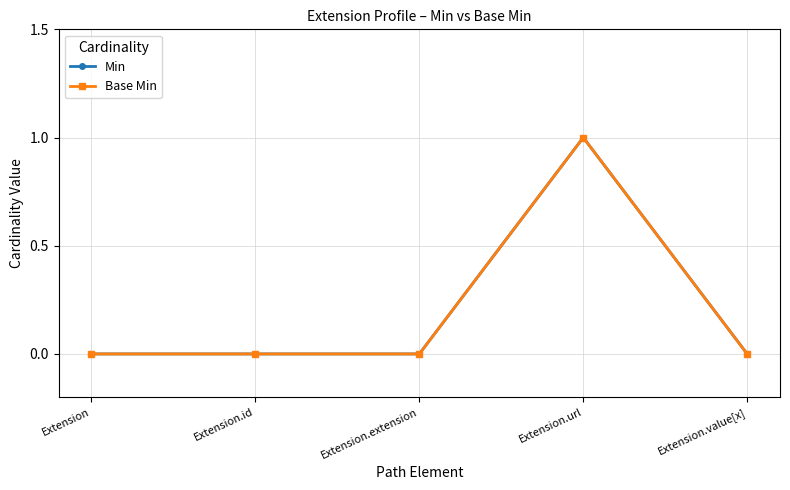

Does the chart have visible grid lines?

Yes